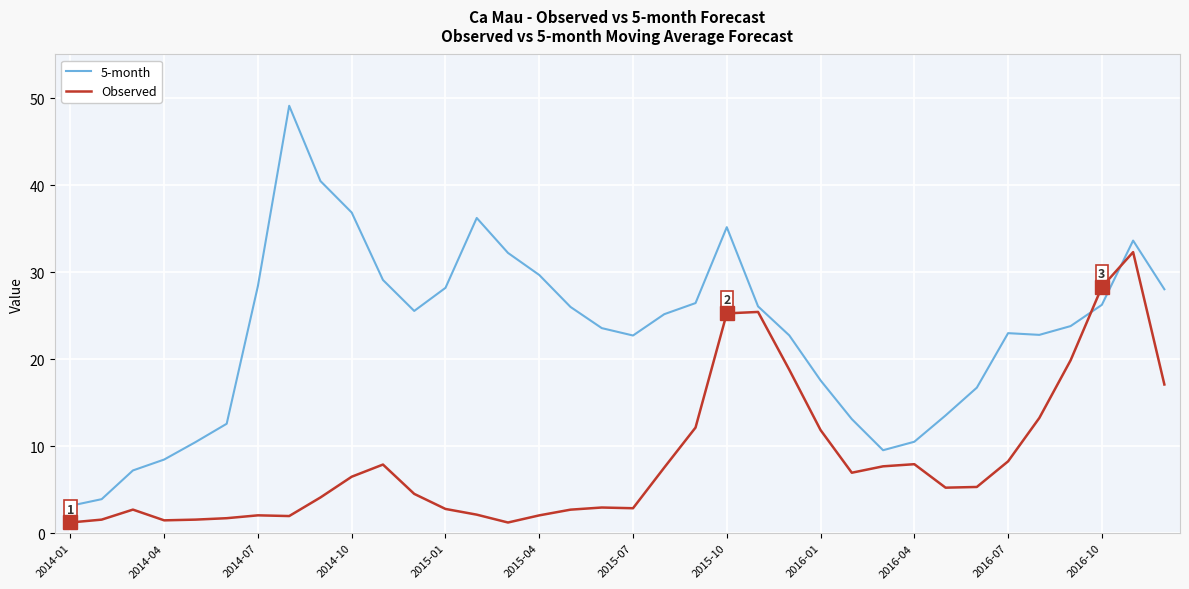

Which series has the largest total across all categories?

5-month